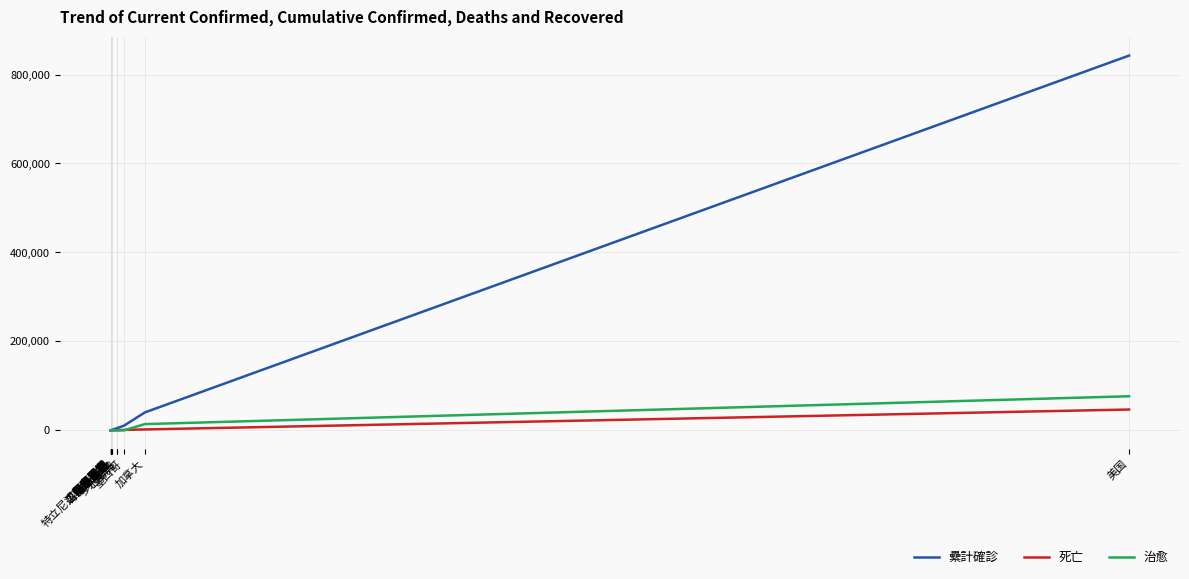

Is it true that 纍計確診 equals 1209130 at 美国?

False